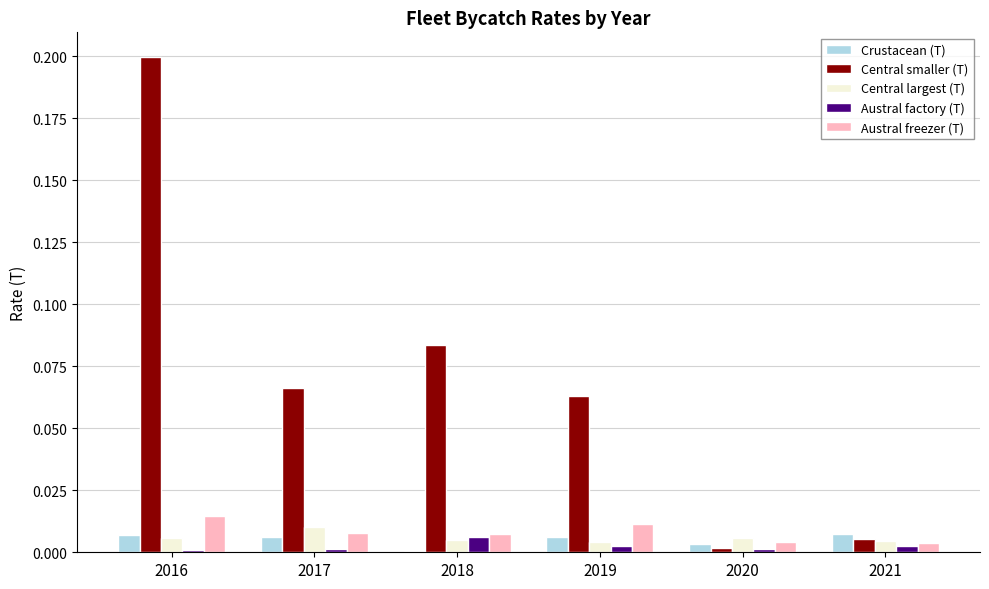

Which series changed the most between 2017 and 2021?

Central smaller (T)